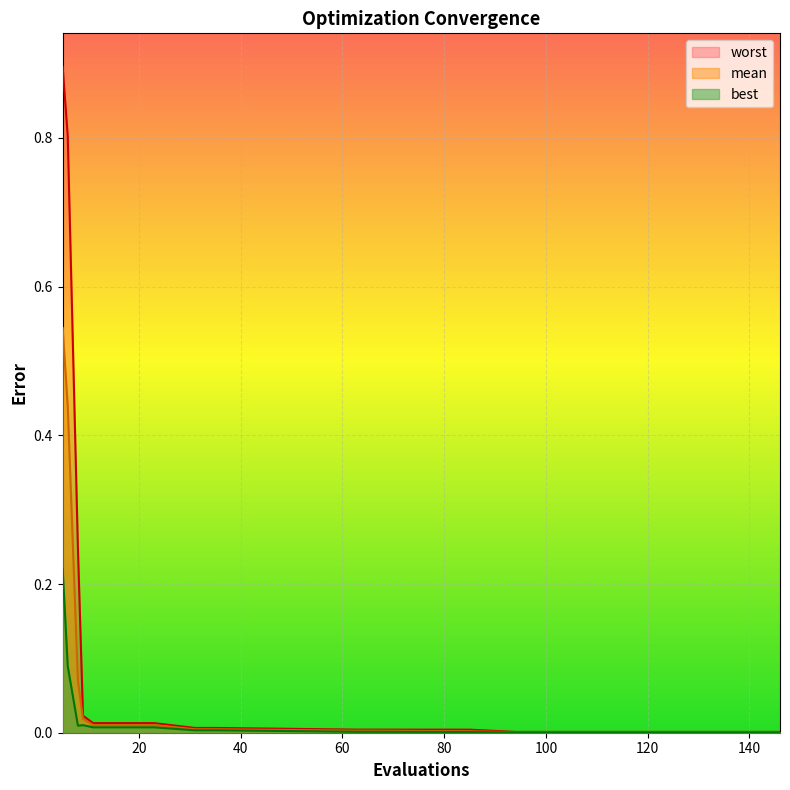

At which category is the sum across all series the highest?

5